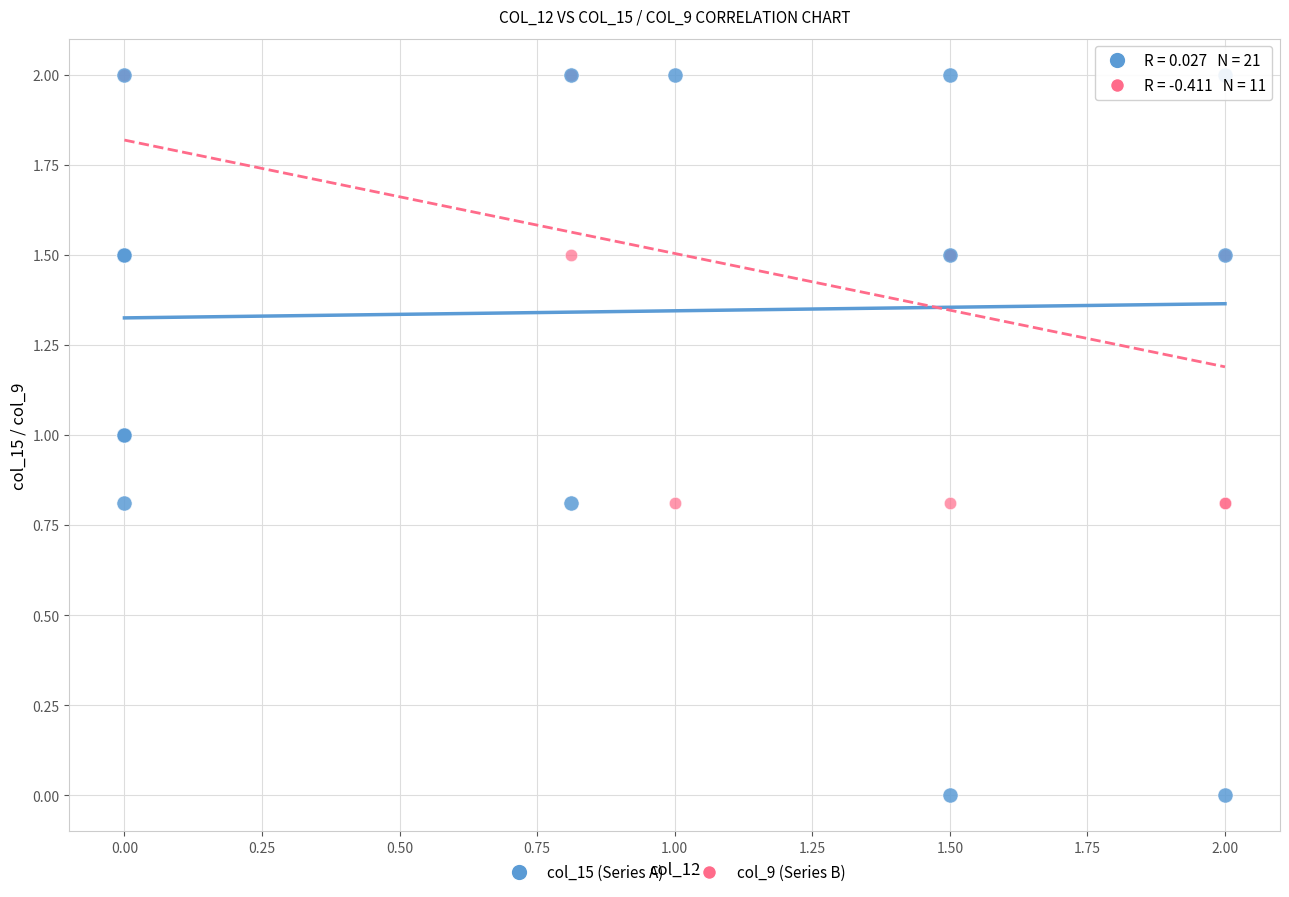

Which series has the largest Y range (max minus min)?

col_15 (Series A)